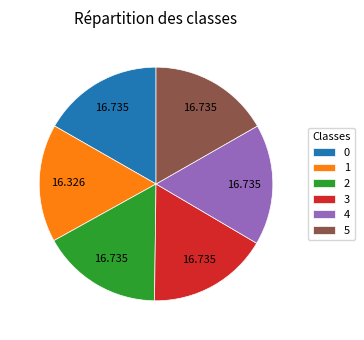

Is there a majority slice in this chart?

No